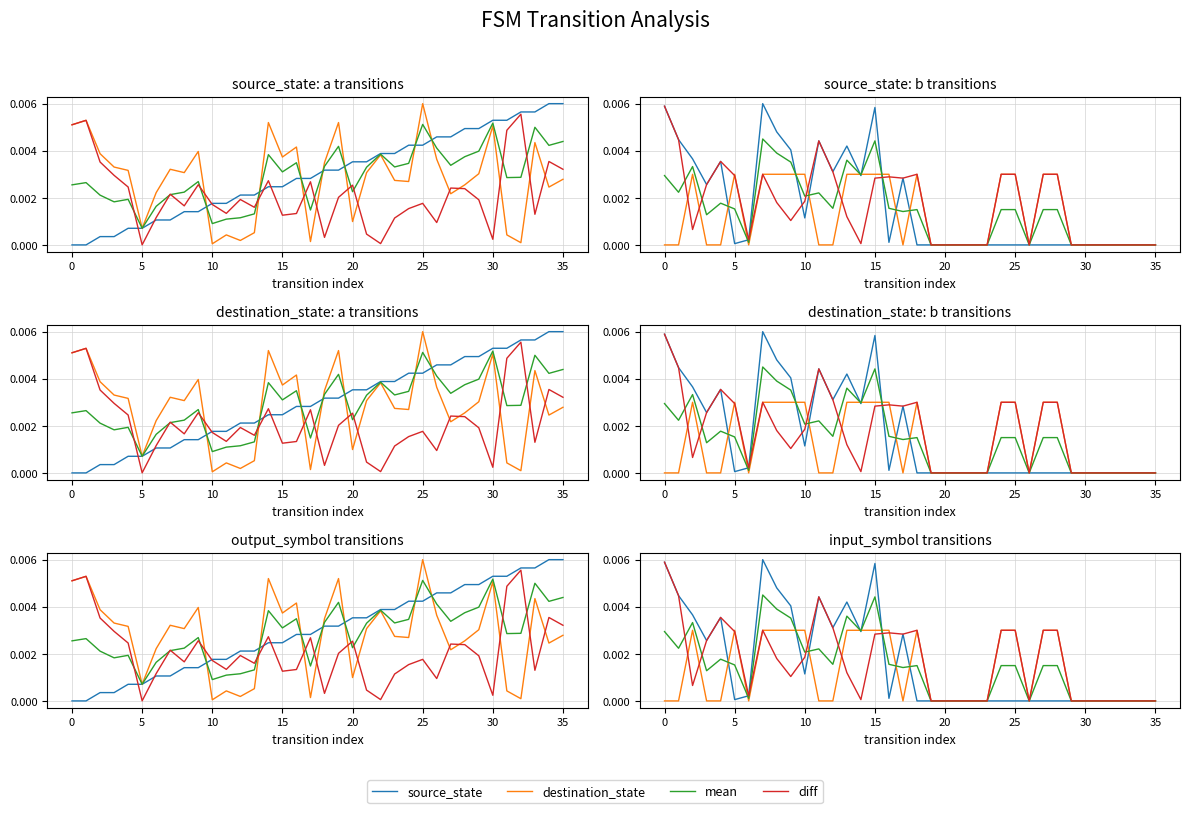

The value of mean at 29 is -0.0. True or false?

False